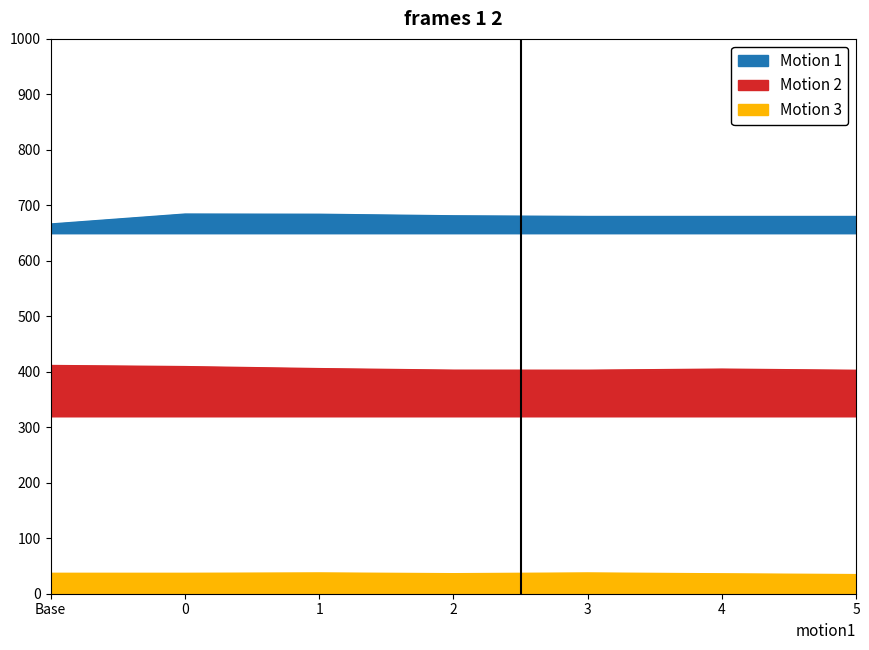

How many lines are shown in the chart?

3